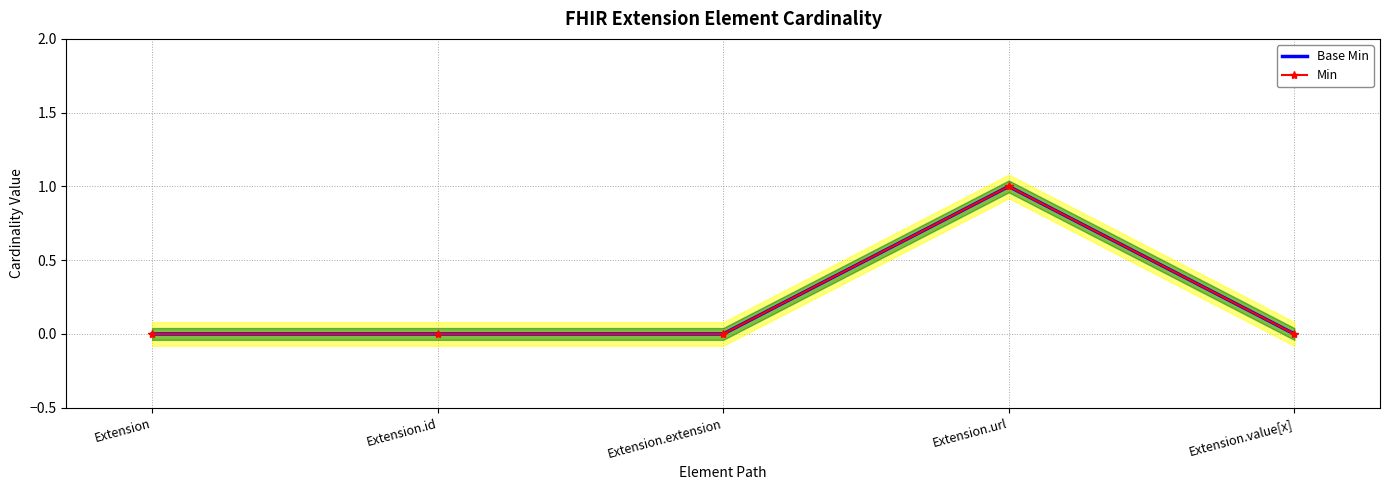

Which category has the highest value in the Base Min series?

Extension.url